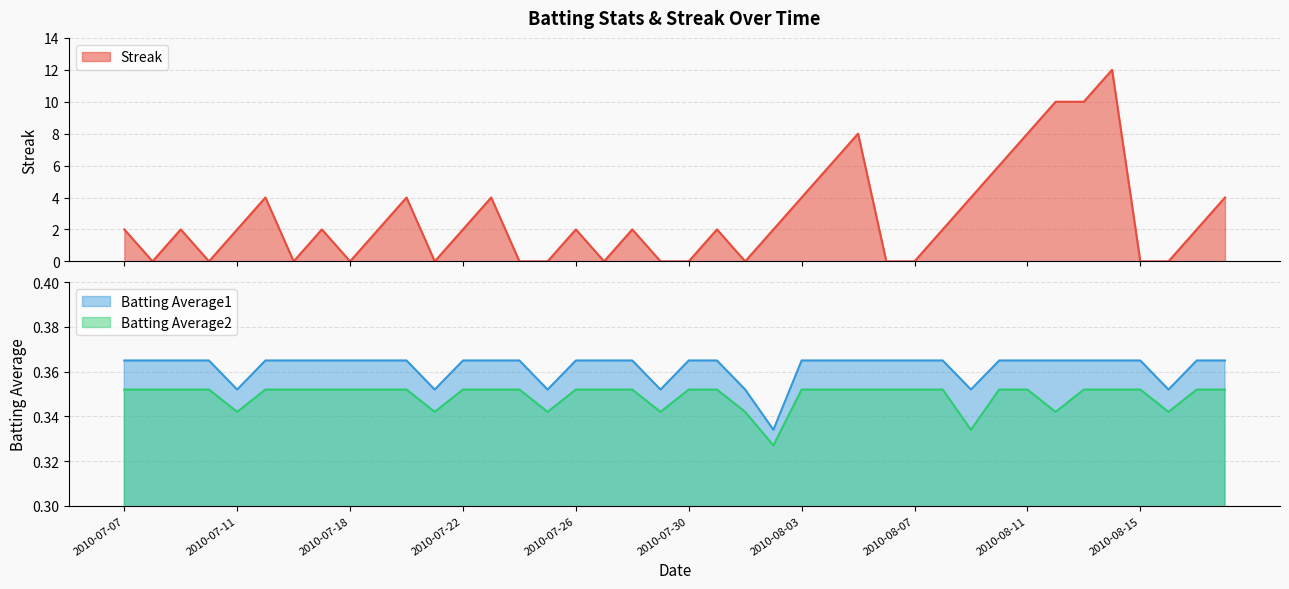

The value of Batting Average1 at 2010-08-17 is 0.6. True or false?

False